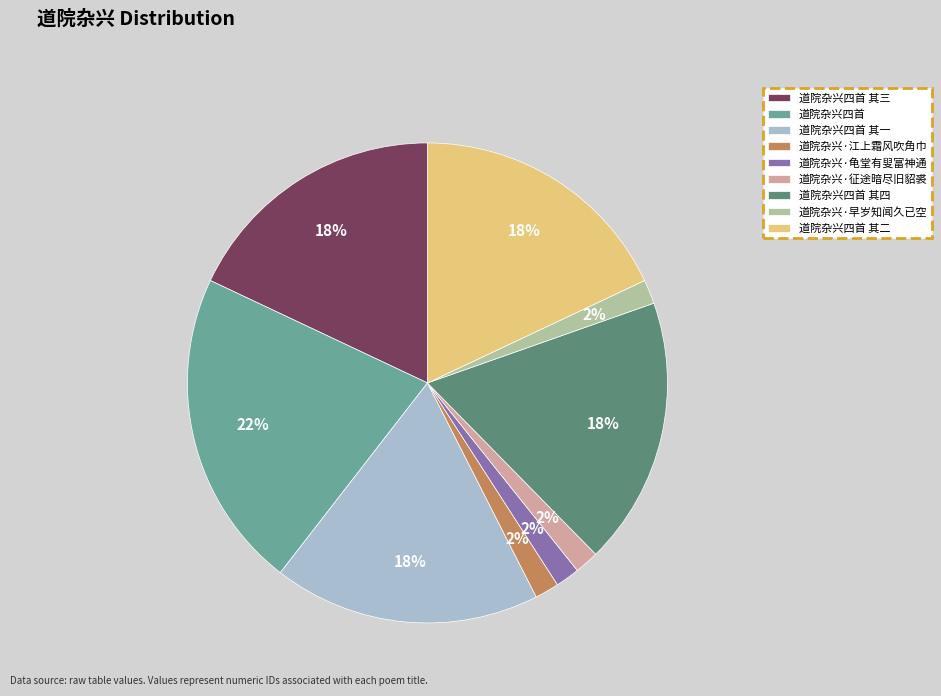

Approximately how many times larger is the value at 道院杂兴四首 compared to 道院杂兴四首 其一?

1.2